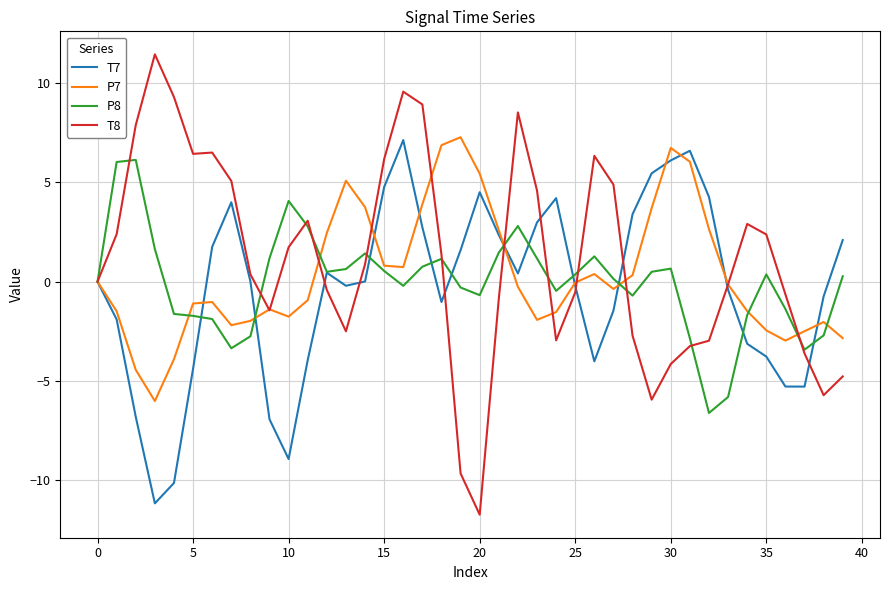

Which series has the widest spread of values?

T8